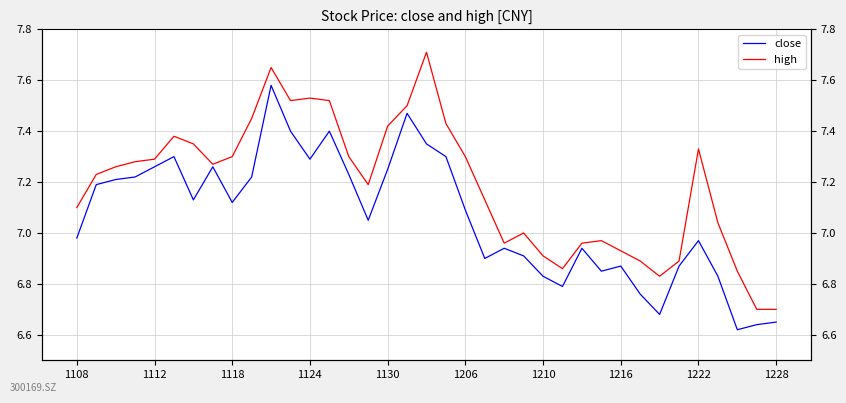

How many interior local peaks does the close series have?

9